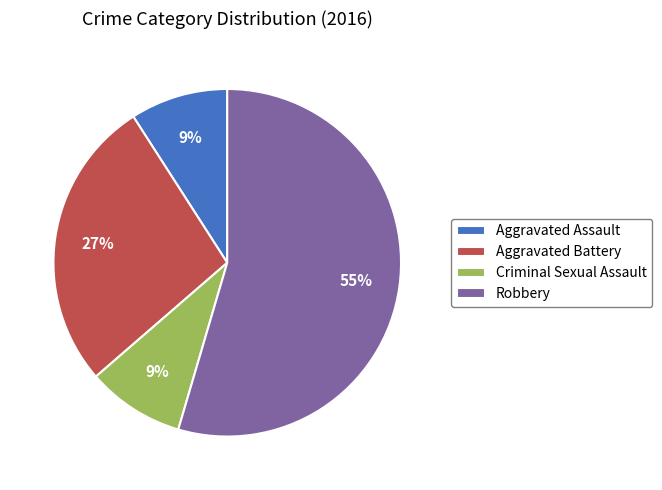

How many segments does this pie chart have?

4